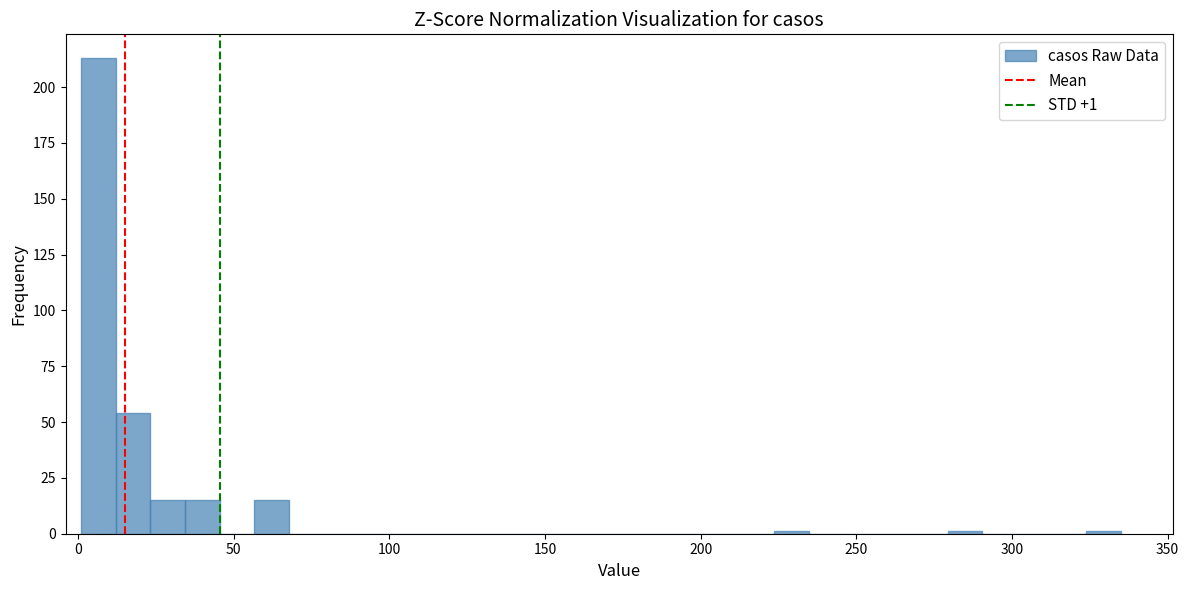

Around what value on the x-axis is the tallest bar? Give the approximate position of its centre, as read against the axis.

5